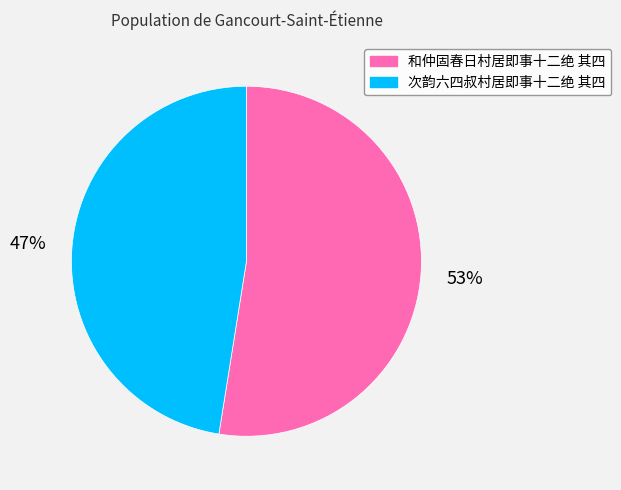

To the nearest percent, what is the combined percentage of 和仲固春日村居即事十二绝 其四 and 次韵六四叔村居即事十二绝 其四?

100%